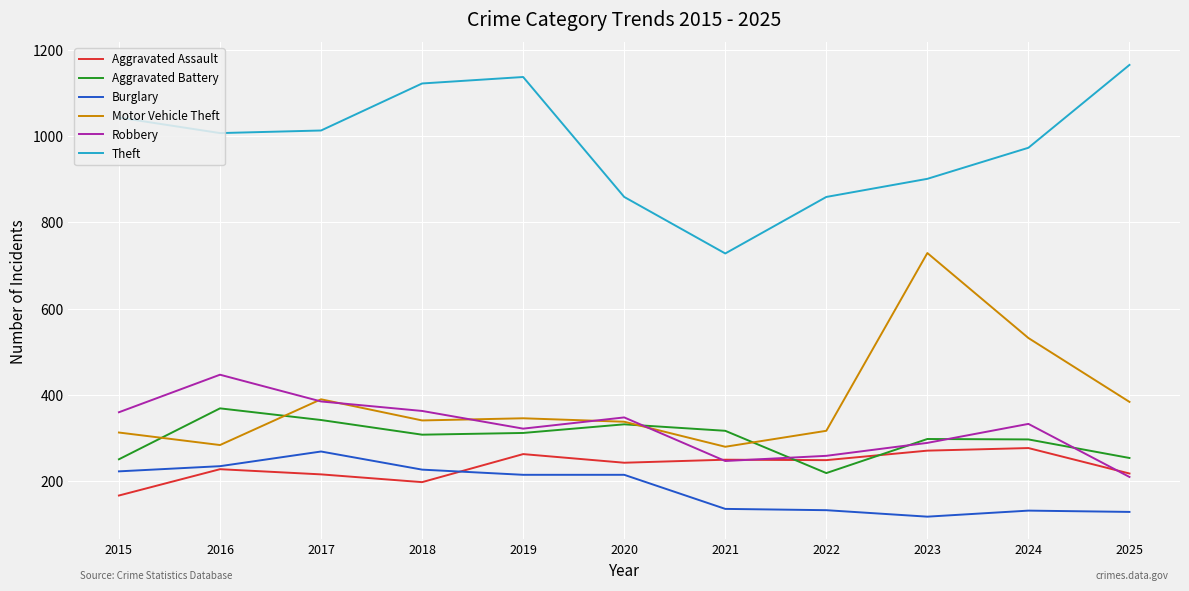

Count the number of categories in the chart.

11